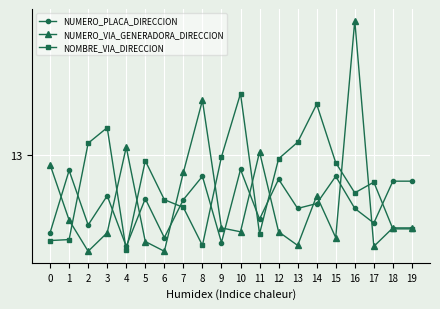

List the labels in order of NUMERO_PLACA_DIRECCION value, smallest first.

4, 9, 6, 0, 2, 17, 11, 13, 16, 14, 7, 5, 3, 18, 19, 12, 8, 15, 1, 10